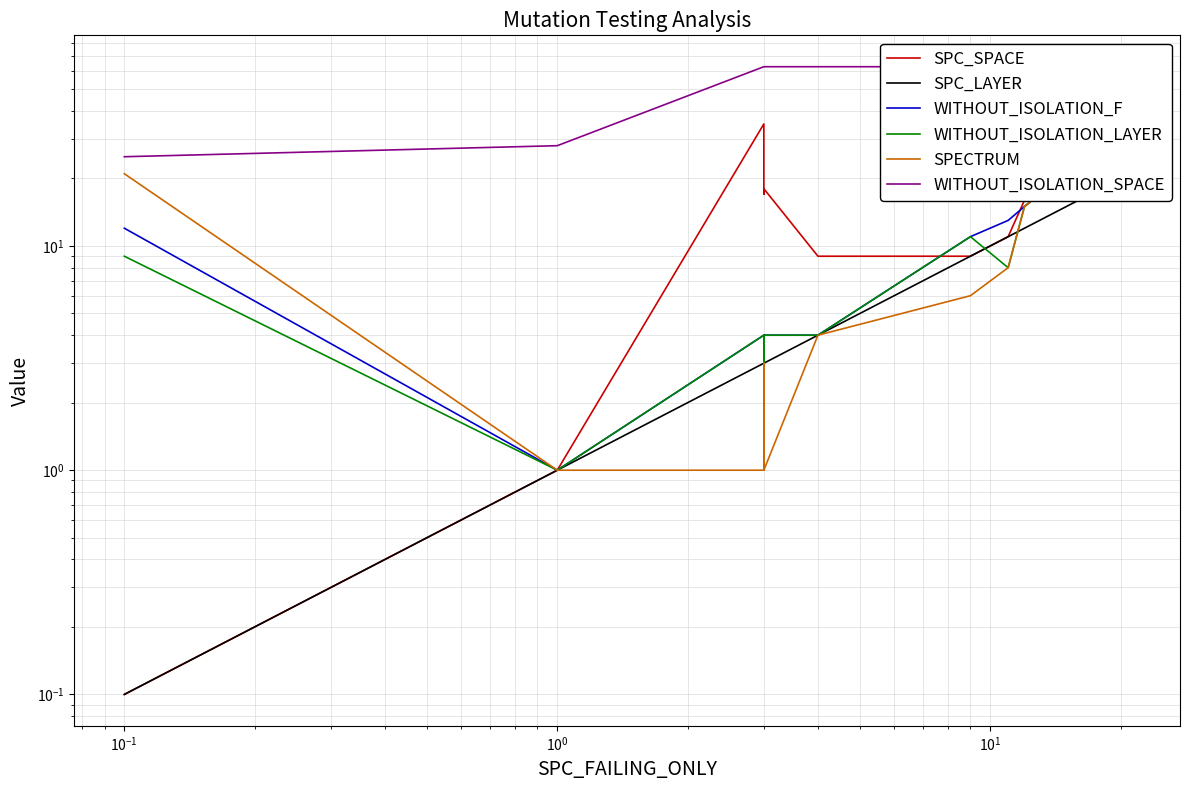

Reading left to right, transcribe all the data shown in this chart.

SPC_SPACE: 0.1	1.0	35.0	17.0	18.0	9.0	9.0	11.0	16.0	20.0	21.0
SPC_LAYER: 0.1	1.0	3.0	3.0	3.0	4.0	9.0	11.0	12.0	13.0	21.0
WITHOUT_ISOLATION_F: 12.0	1.0	4.0	3.0	4.0	4.0	11.0	13.0	15.0	17.0	31.0
WITHOUT_ISOLATION_LAYER: 9.0	1.0	4.0	3.0	4.0	4.0	11.0	8.0	15.0	17.0	31.0
SPECTRUM: 21.0	1.0	1.0	3.0	1.0	4.0	6.0	8.0	15.0	17.0	28.0
WITHOUT_ISOLATION_SPACE: 25.0	28.0	63.0	63.0	63.0	63.0	63.0	63.0	63.0	63.0	63.0